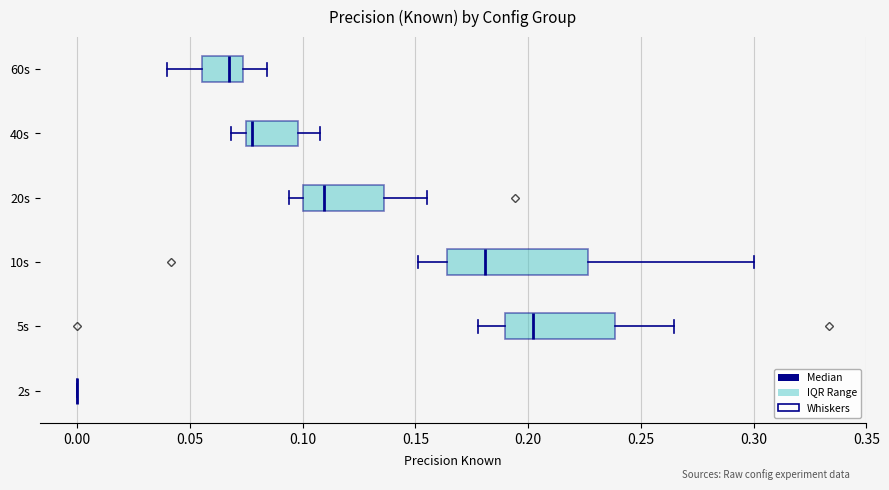

Where is the right edge of the box for 5s on the x-axis? The values are not printed on the chart, so give them approximately, as read against the axis.

0.240